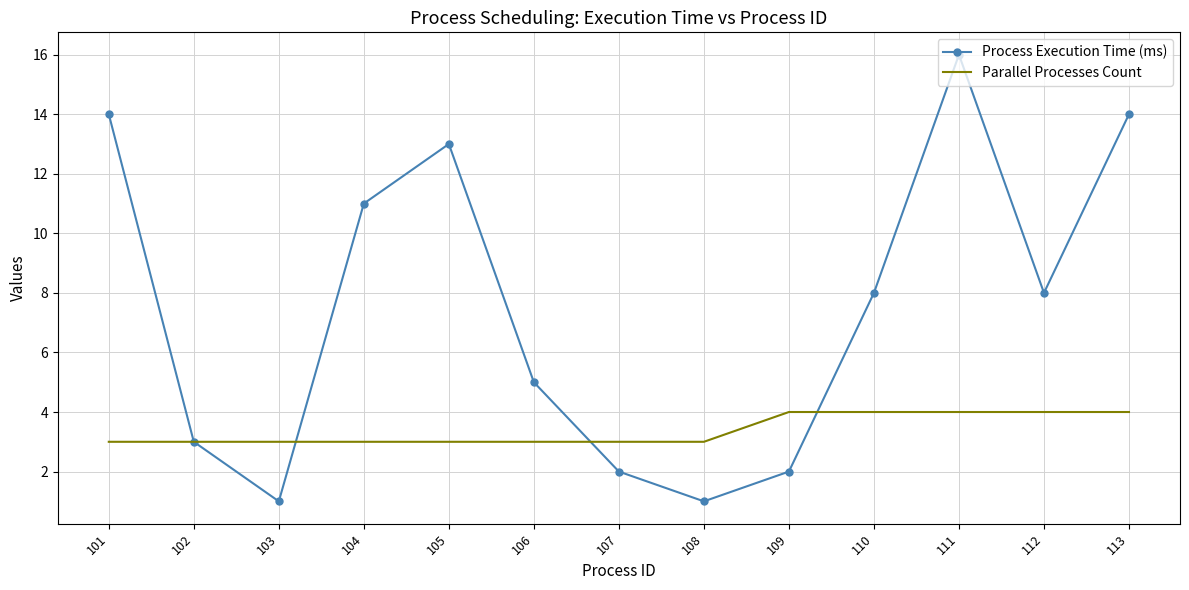

What is the sum of all Parallel Processes Count values?

44